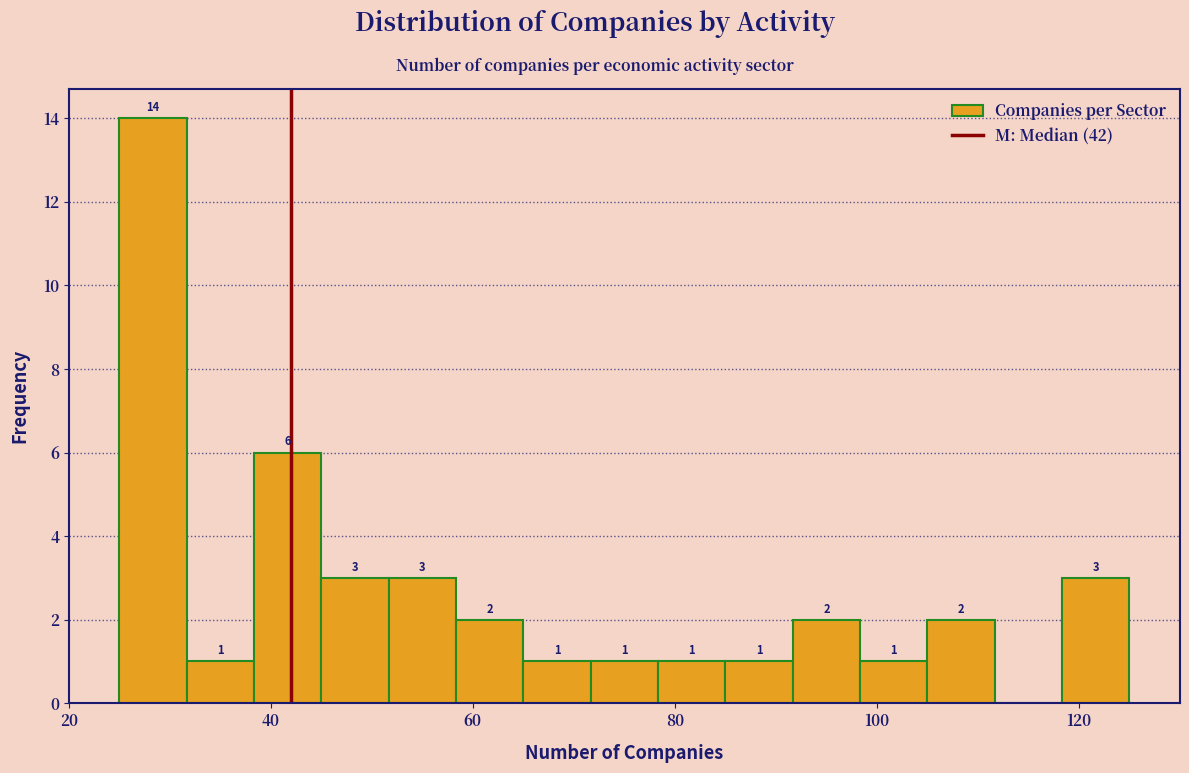

Read against the x-axis, roughly where is the centre of the tallest bar?

28